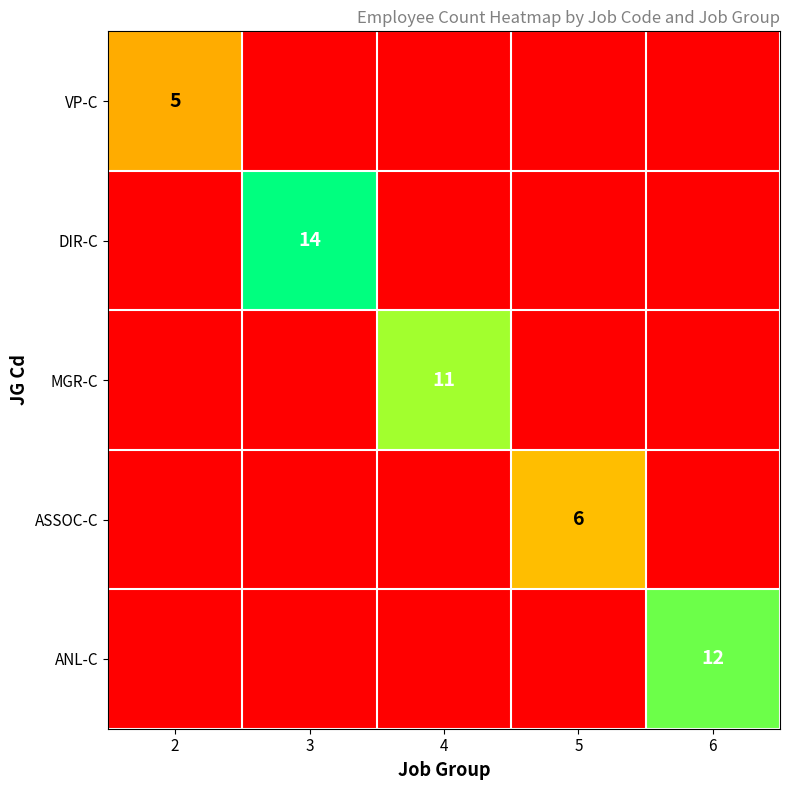

Between 6 and 5, which is larger?

6